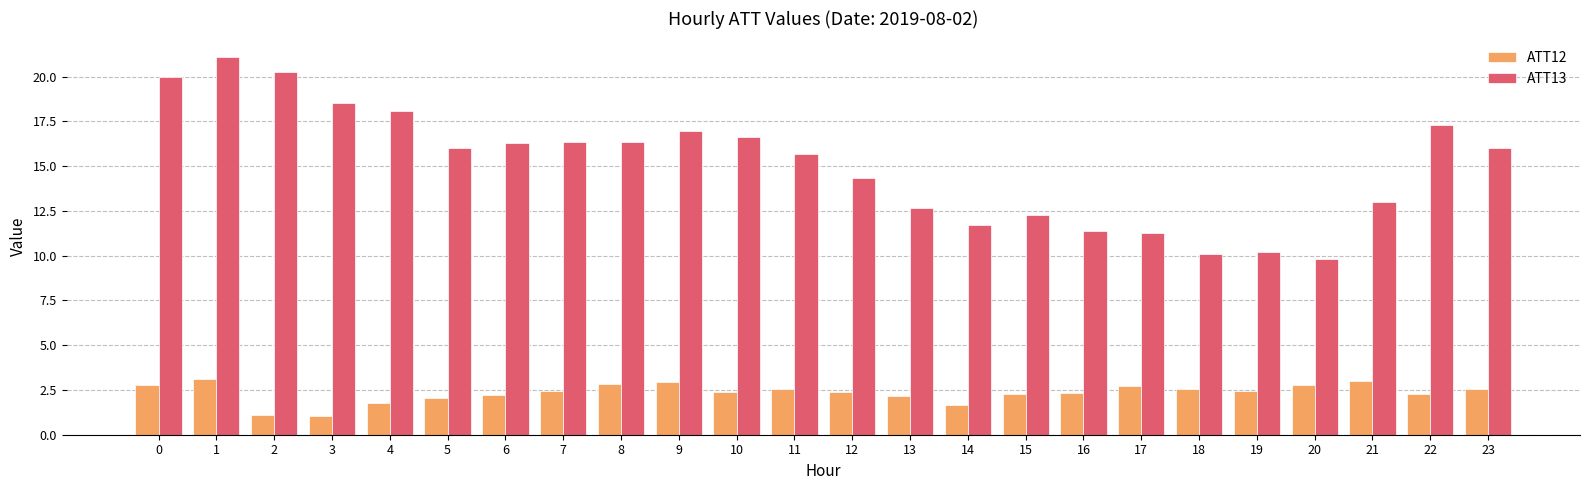

Rank the series at 19 from highest to lowest value.

ATT13, ATT12